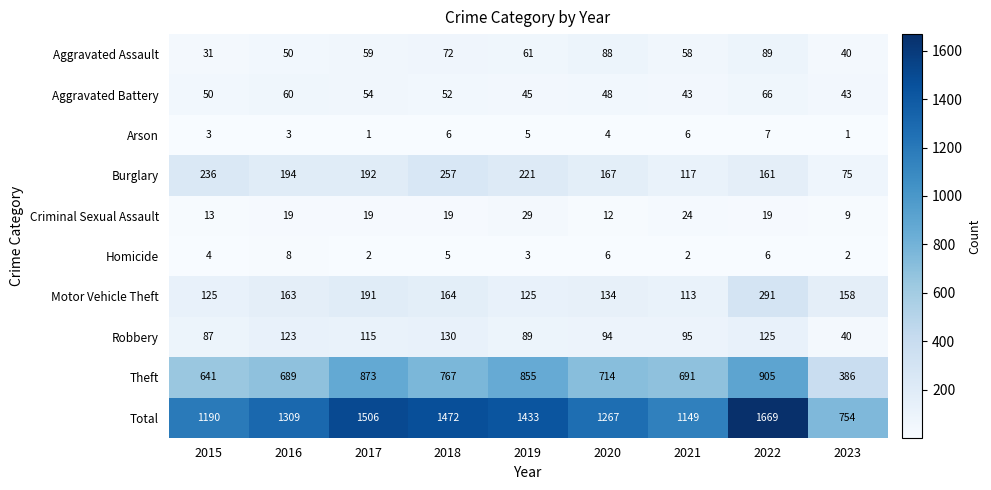

How many categories are shown in the chart?

9